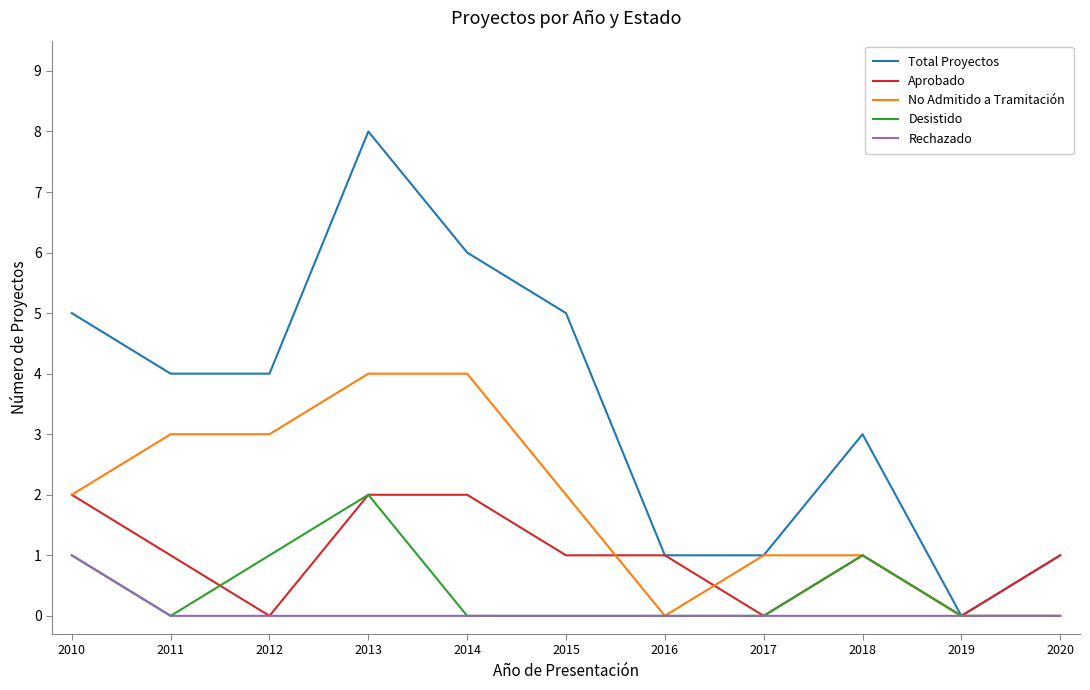

Which series has the largest range (max minus min)?

Total Proyectos